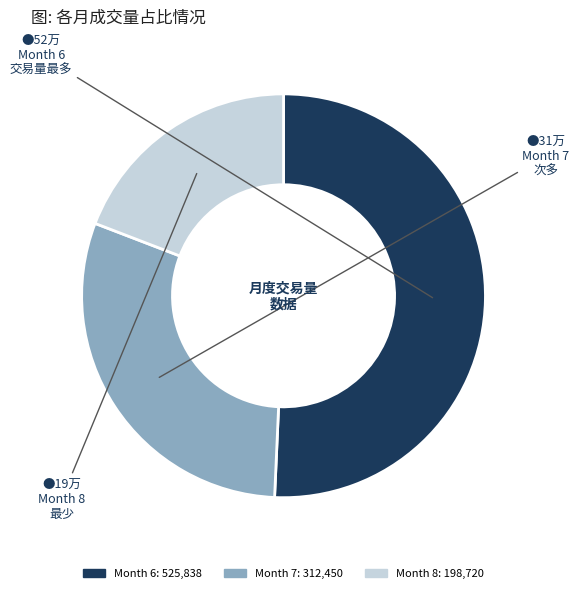

Does any single category account for the majority?

Yes